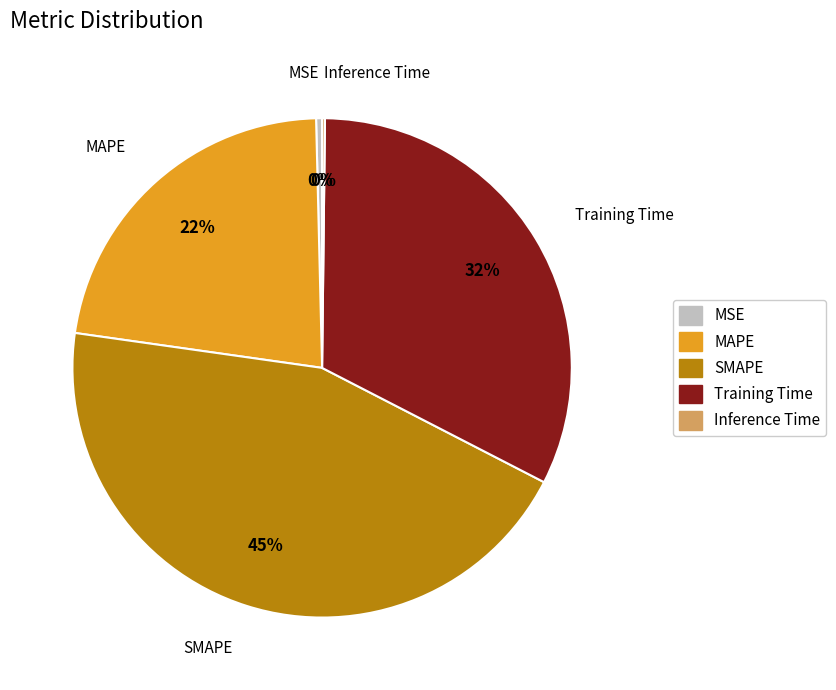

To the nearest percent, what is the difference between the Training Time and MSE slice percentages?

32%